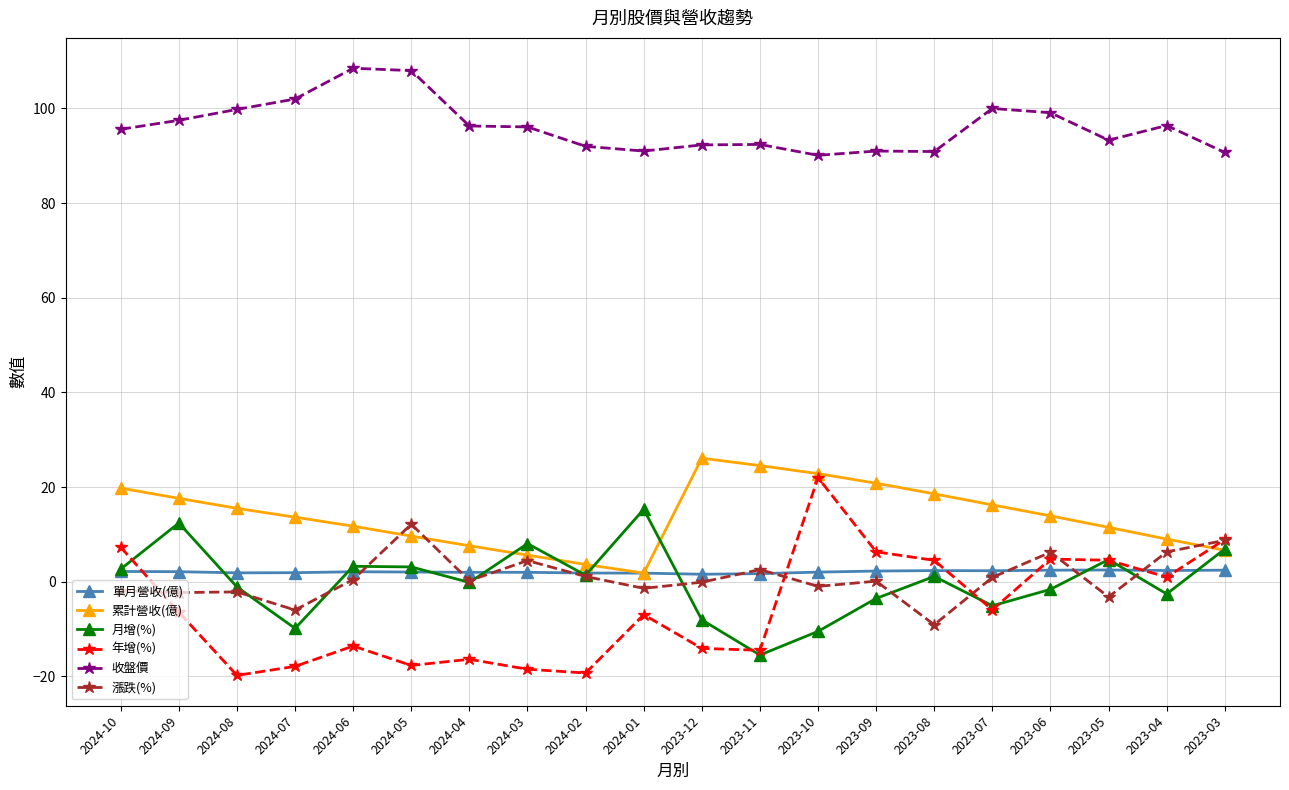

Is the value of 累計營收(億) at 2024-06 greater than the value of 月增(%) at 2024-06?

Yes